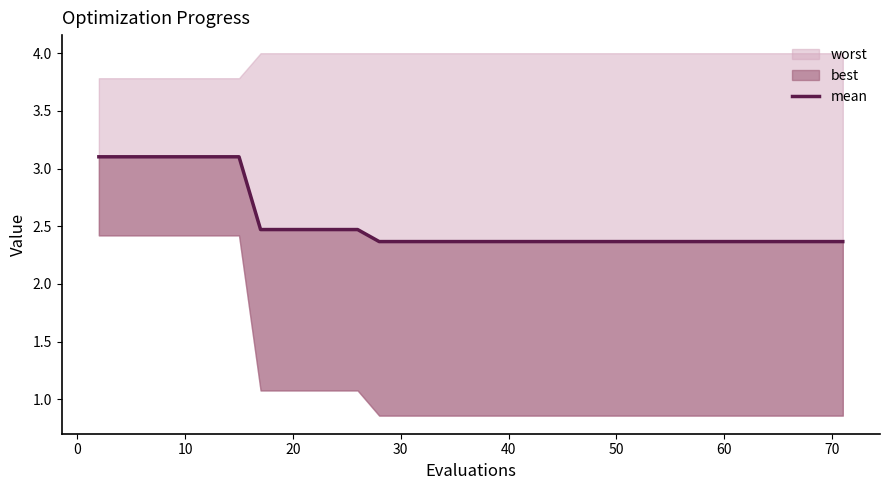

Reading right to left, extract all data points from this chart.

2.4	2.4	2.4	2.4	2.4	2.4	2.4	2.4	2.4	2.4	2.4	2.4	2.4	2.4	2.4	2.4	2.4	2.4	2.4	2.4	2.4	2.4	2.4	2.4	2.4	2.4	2.5	2.5	2.5	2.5	2.5	2.5	3.1	3.1	3.1	3.1	3.1	3.1	3.1	3.1